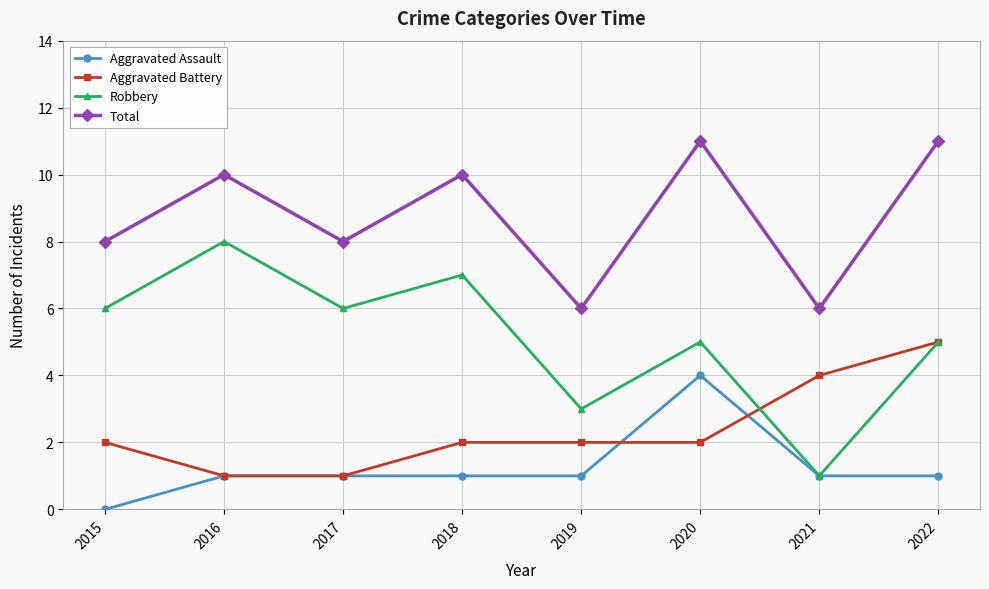

Count the Aggravated Battery values in the range 2 to 4.

5